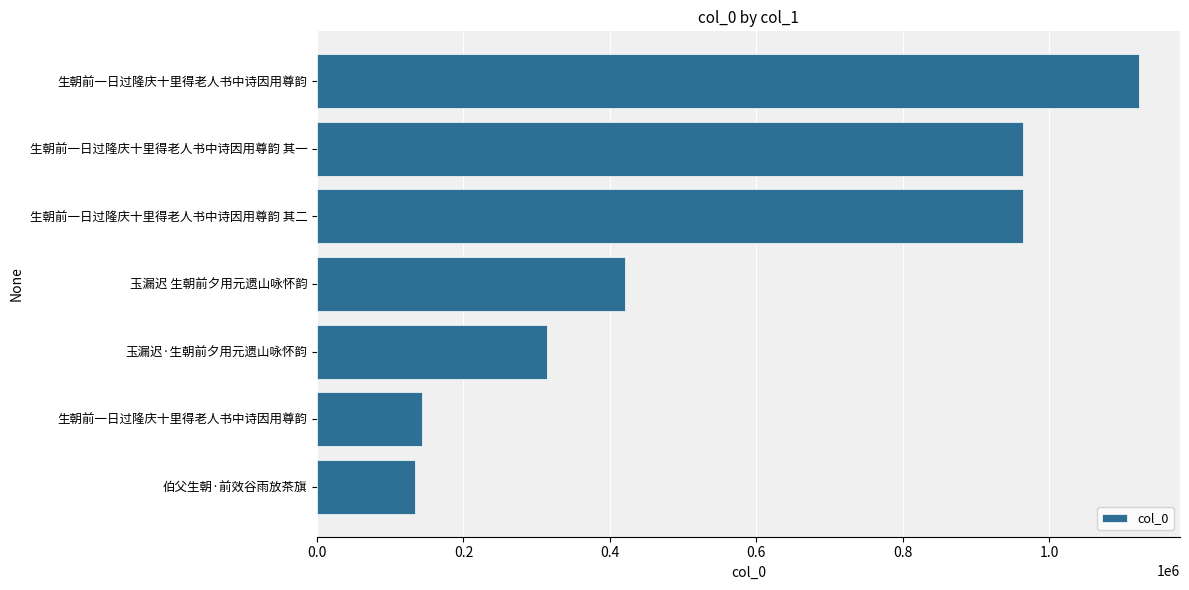

How many bars are there in total?

7